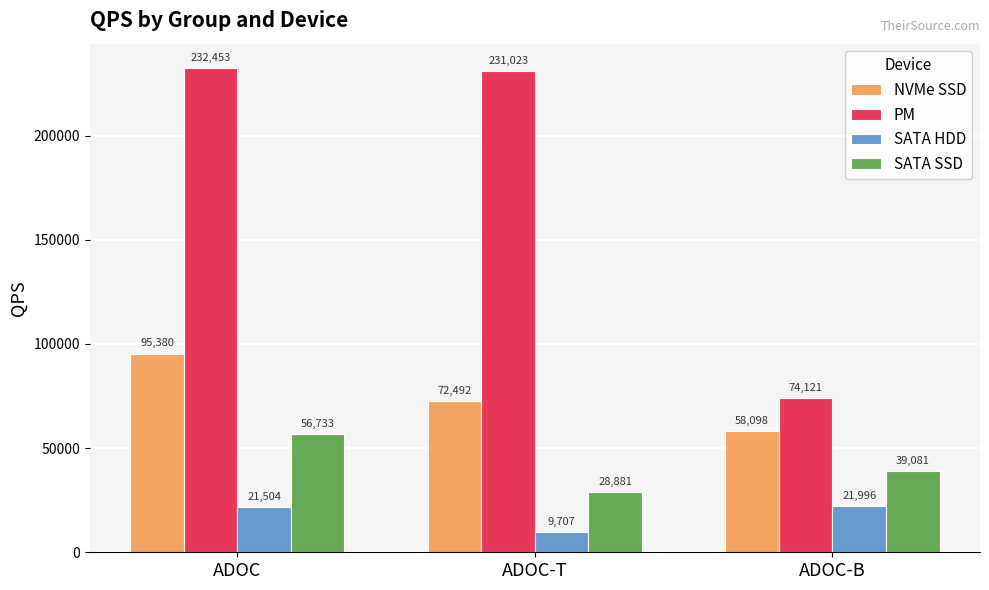

What is the difference between the NVMe SSD values at ADOC and ADOC-T?

22888